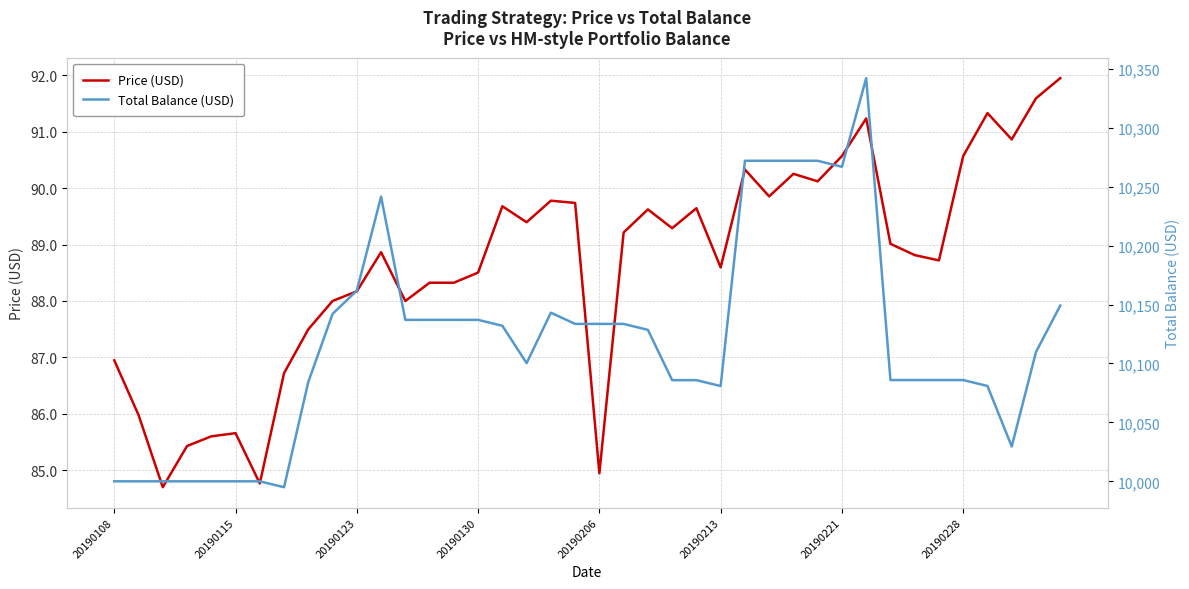

Reading left to right, transcribe all the data shown in this chart.

Price (USD): 86.9	86.0	84.7	85.4	85.6	85.7	84.8	86.7	87.5	88.0	88.2	88.9	88.0	88.3	88.3	88.5	89.7	89.4	89.8	89.7	84.9	89.2	89.6	89.3	89.6	88.6	90.3	89.9	90.3	90.1	90.6	91.2	89.0	88.8	88.7	90.6	91.3	90.9	91.6	92.0
Total Balance (USD): 10000.0	10000.0	10000.0	10000.0	10000.0	10000.0	10000.0	9995.0	10084.4	10142.1	10161.9	10241.6	10137.0	10137.0	10137.0	10137.0	10132.0	10100.3	10143.1	10133.6	10133.6	10133.6	10128.5	10085.9	10085.9	10080.9	10272.0	10272.0	10272.0	10272.0	10266.9	10342.2	10085.9	10085.9	10085.9	10085.9	10080.9	10029.6	10109.7	10149.1